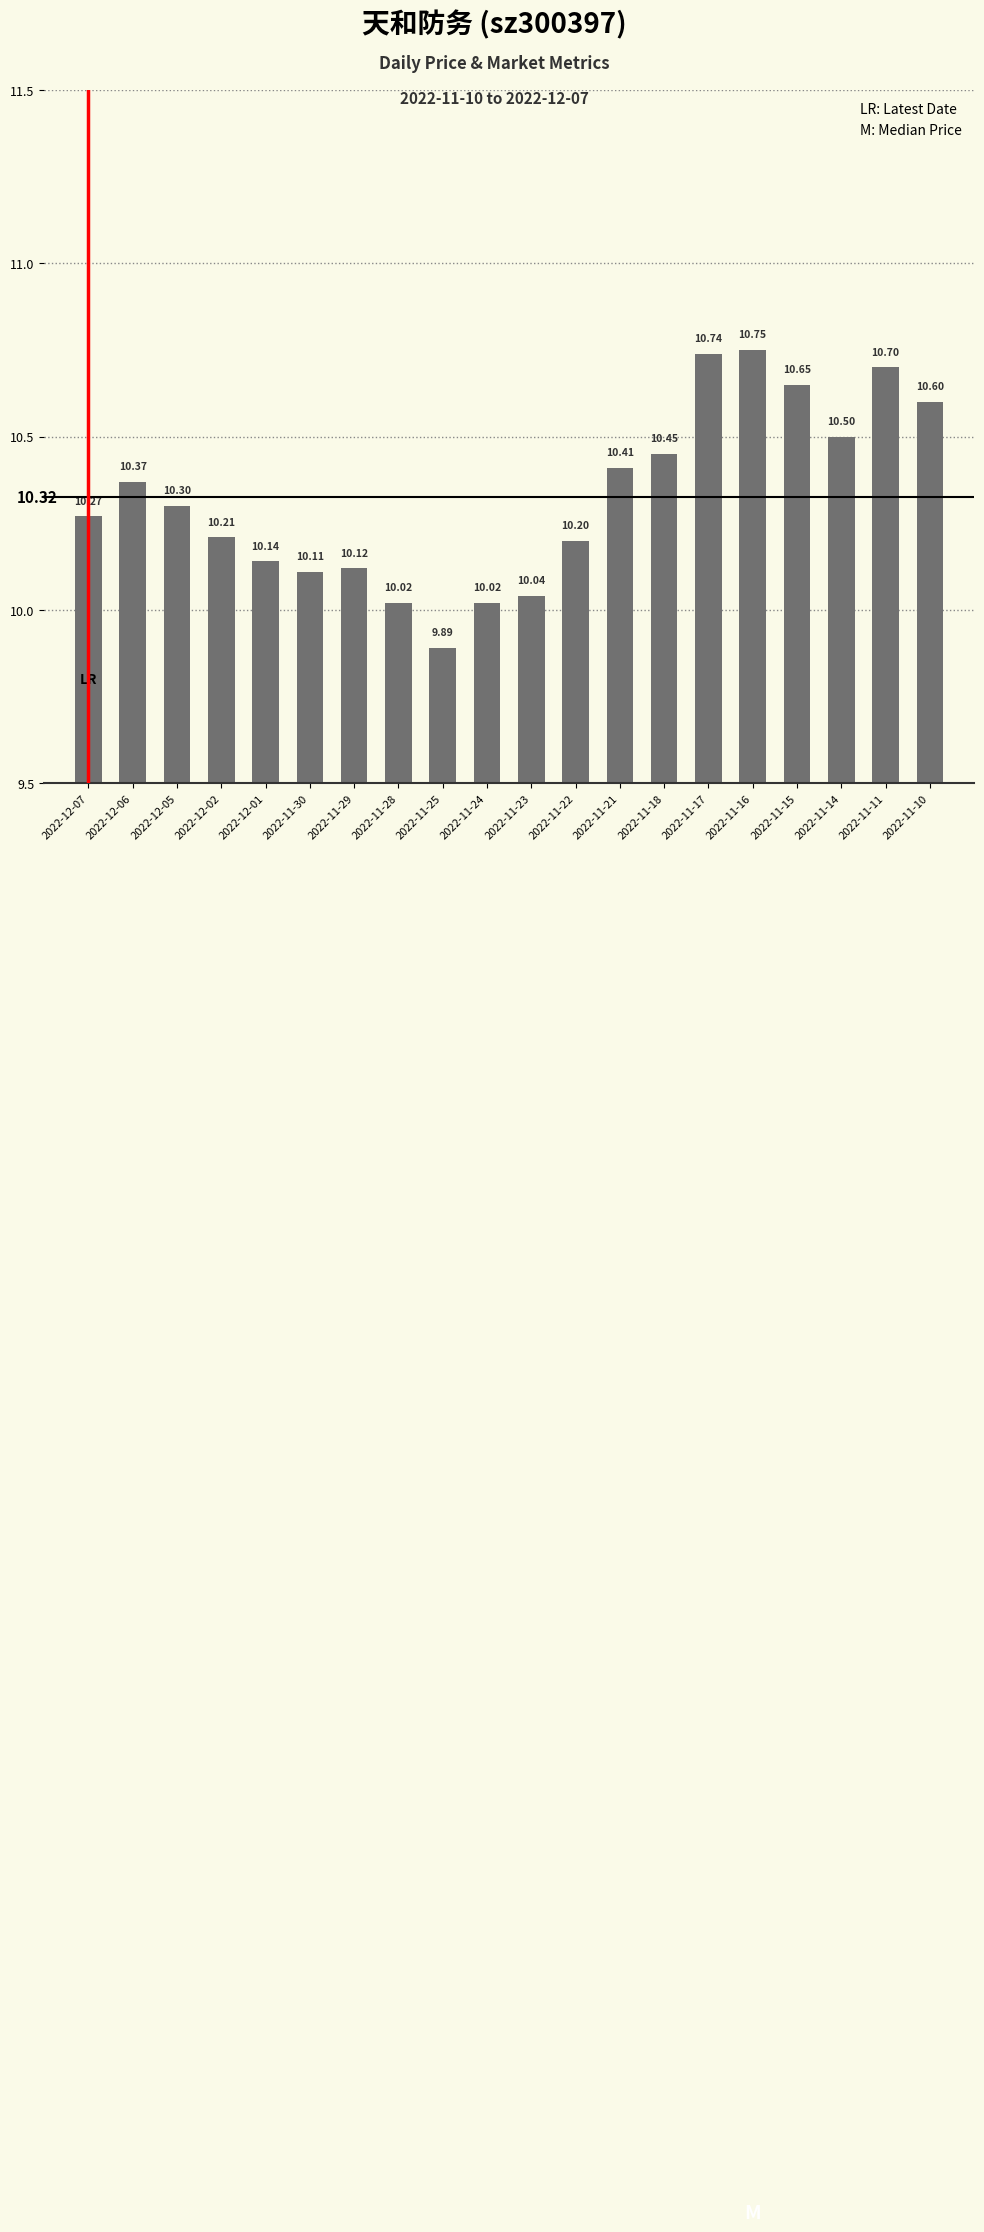

True or false: the data shows 10.1 at 2022-11-30.

True